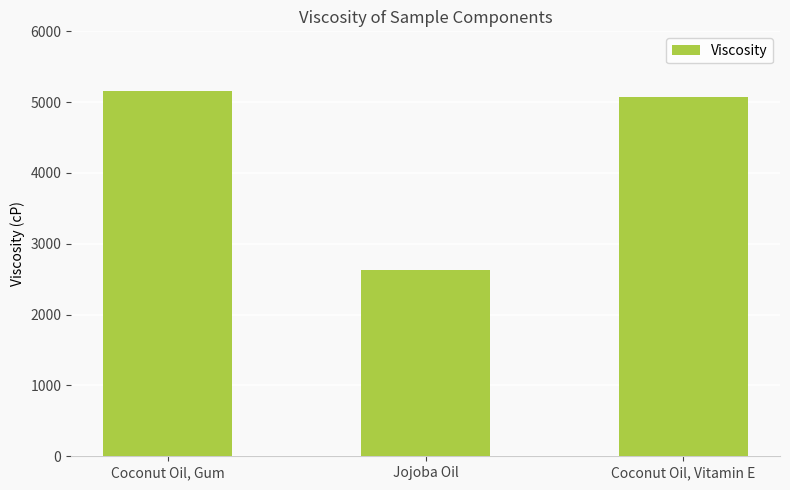

Reading right to left, extract all data points from this chart.

Coconut Oil, Vitamin E=5079.1	Jojoba Oil=2625.7	Coconut Oil, Gum=5161.3